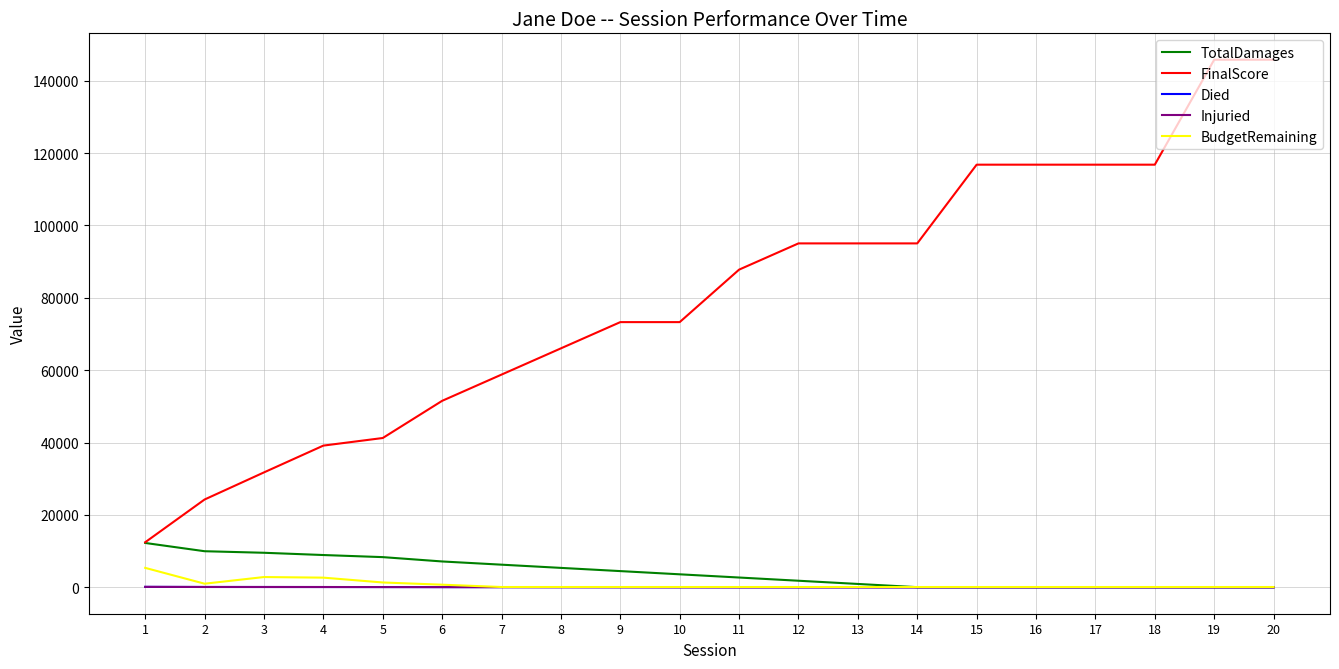

What are all the series names shown in the legend?

TotalDamages, FinalScore, Died, Injuried, BudgetRemaining